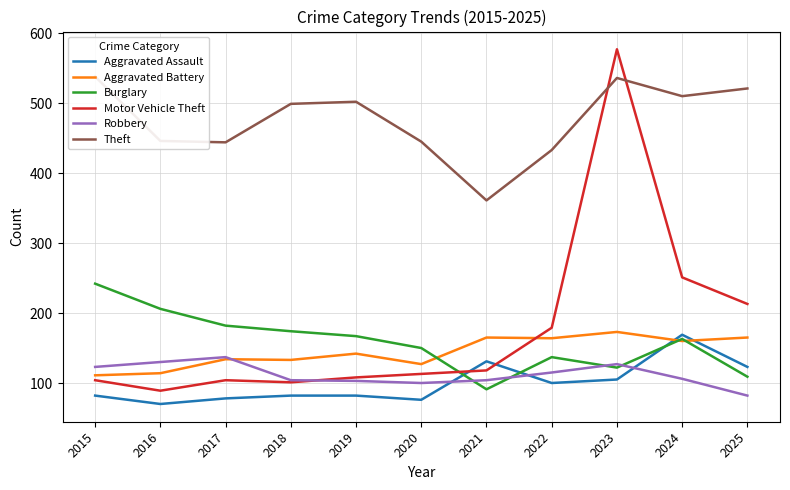

Which series has the widest spread of values?

Motor Vehicle Theft